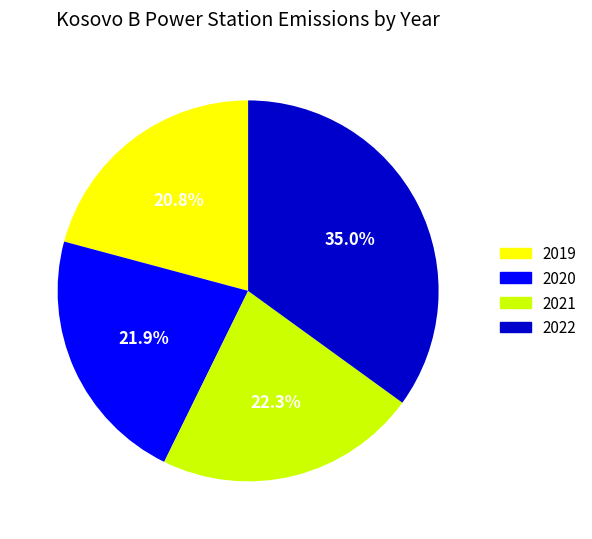

To the nearest percent, what percentage of the pie is 2022?

35%